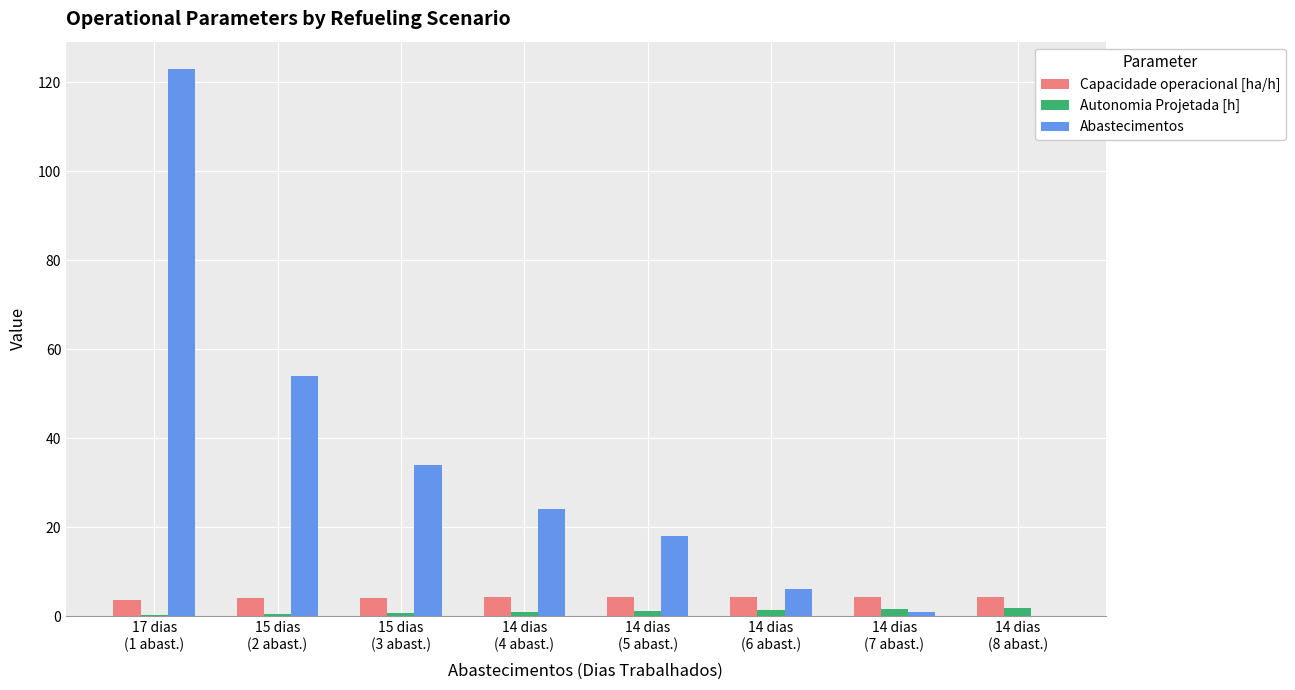

Which series has the widest spread of values?

Abastecimentos